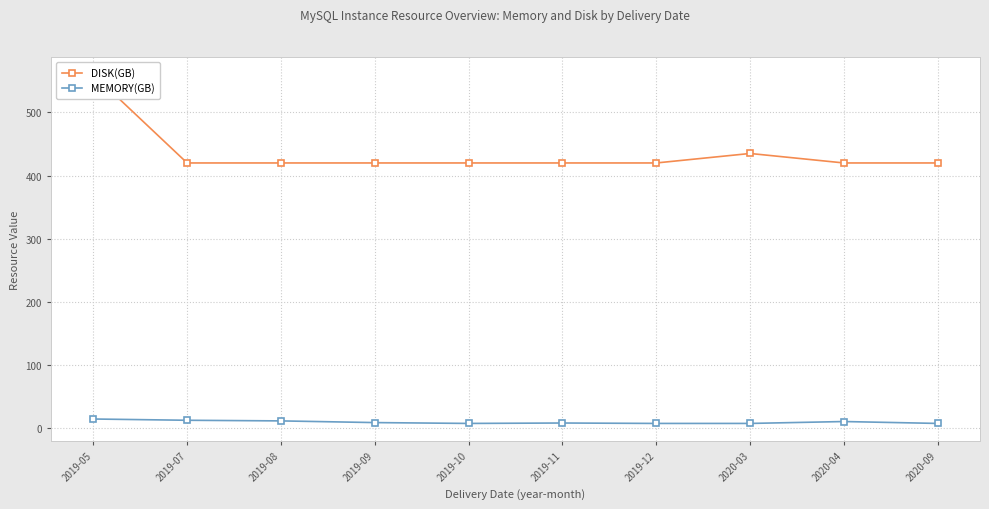

Is it true that DISK(GB) equals 420.0 at 2020-09?

True